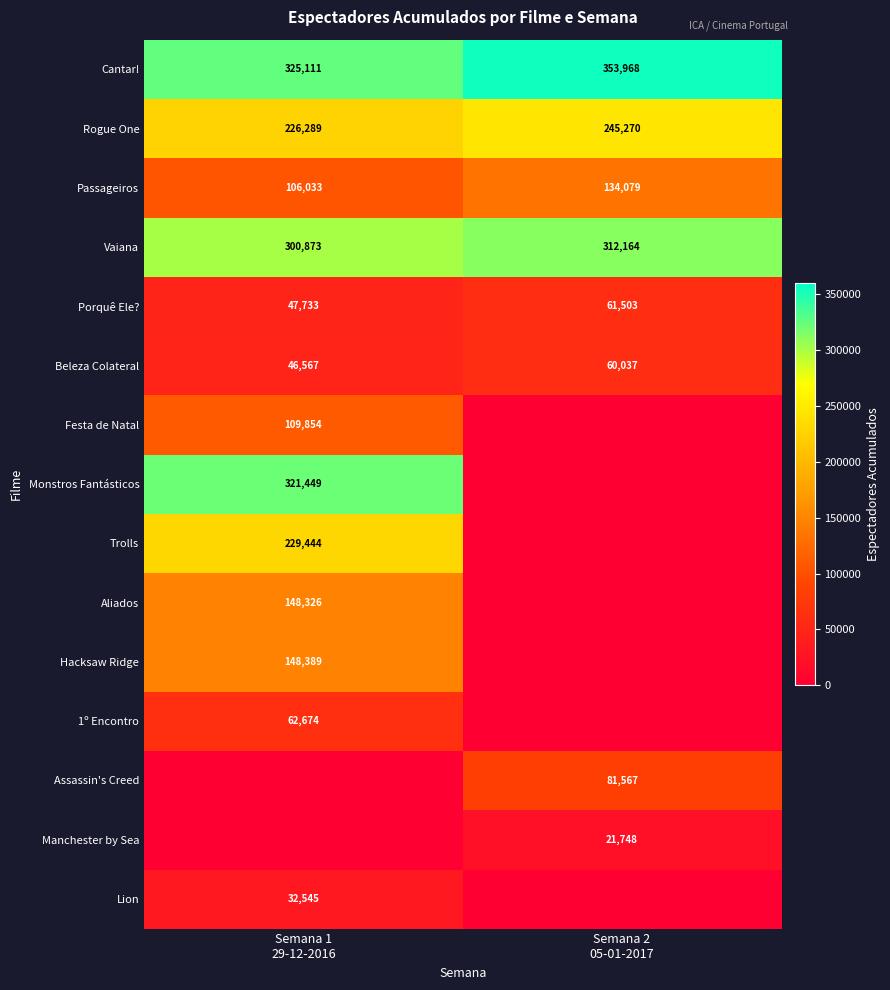

What is the minimum value for Beleza Colateral?

46567